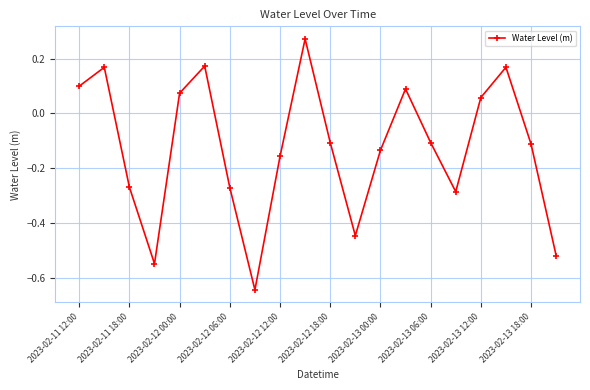

True or false: the data has more than 0 interior local peaks.

True